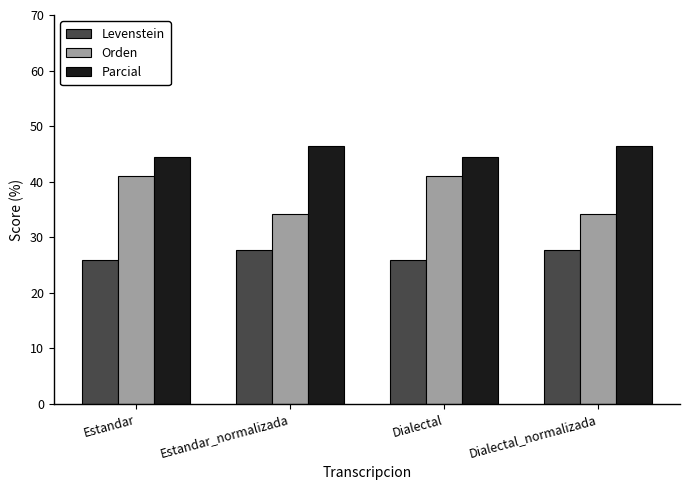

Rank the series by their average value, from lowest to highest.

Levenstein, Orden, Parcial